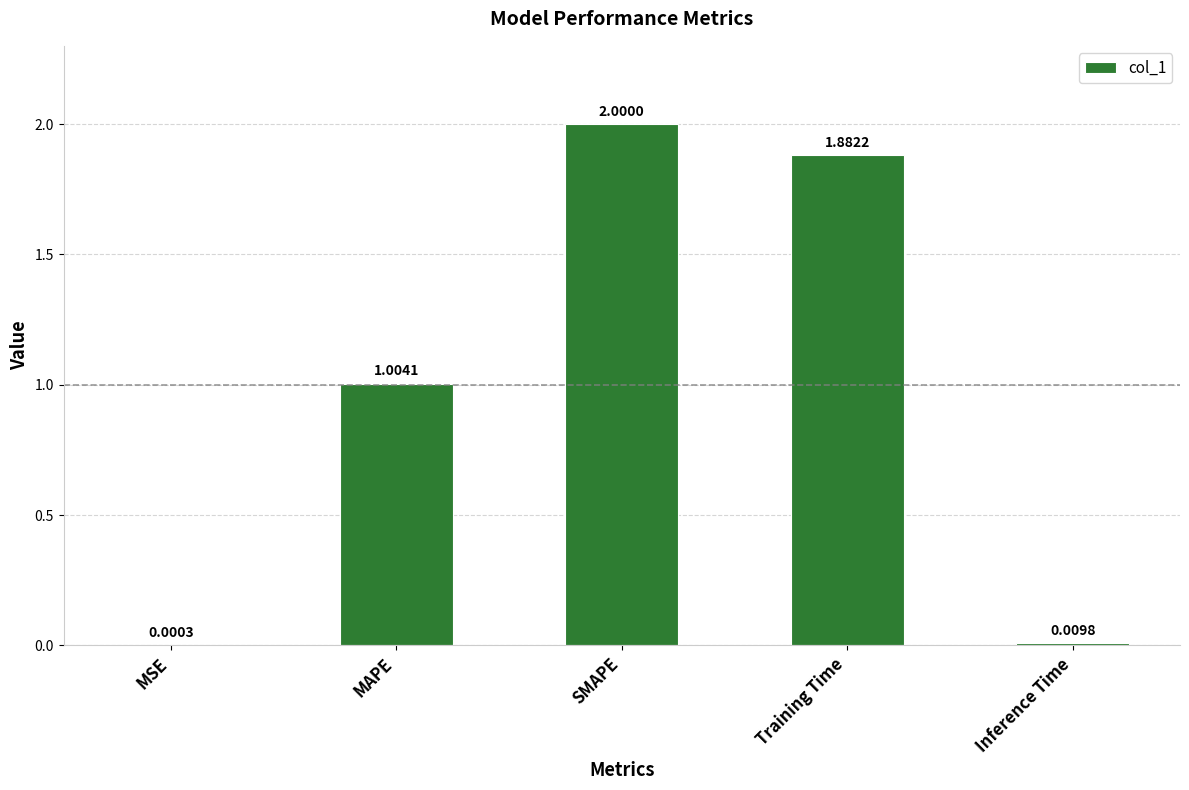

Where is the data nearest to the value 1?

MAPE